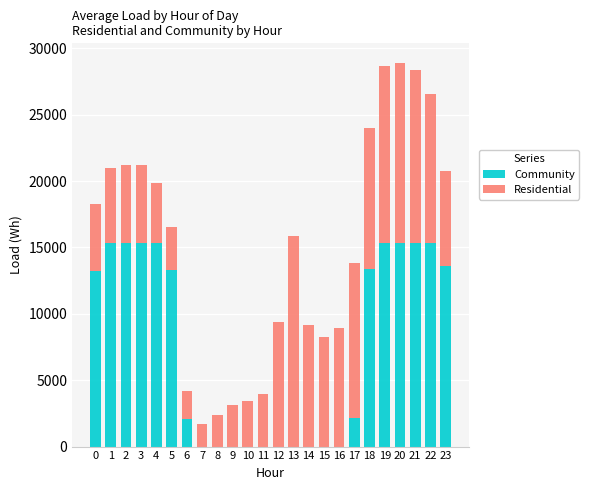

What is the highest value of the Community series?

15360.0